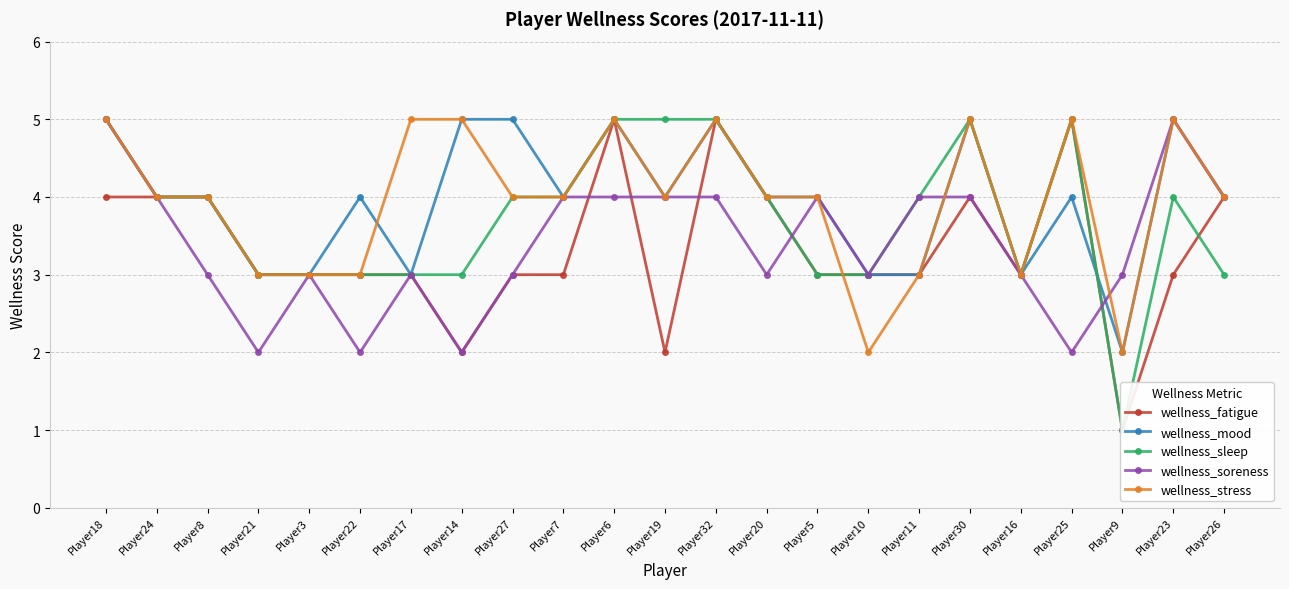

What is the total value across all series at Player16?

15